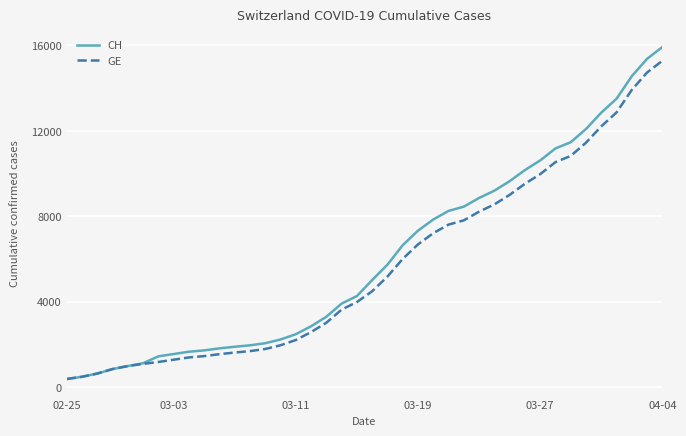

Which series has the largest range (max minus min)?

CH